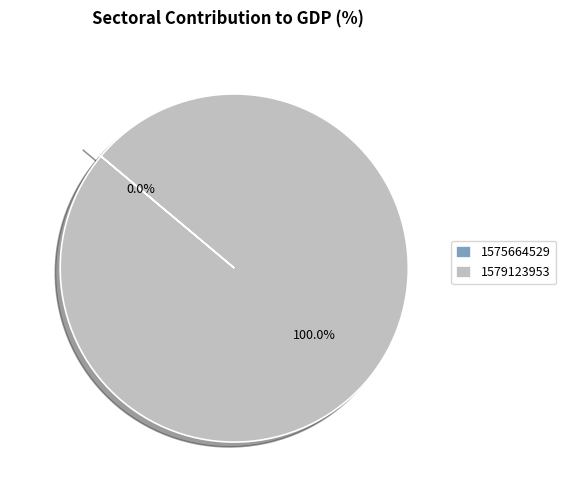

What is the smallest slice in the pie chart?

1575664529